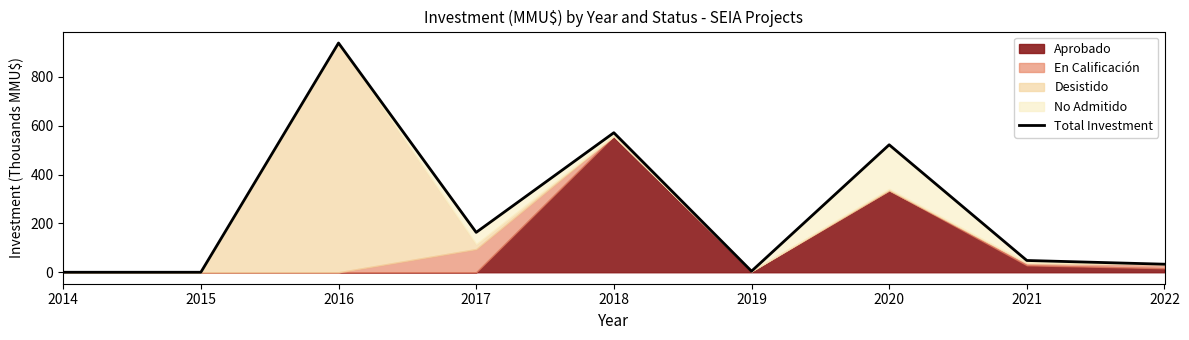

Does the chart display data point markers on the line(s)?

No